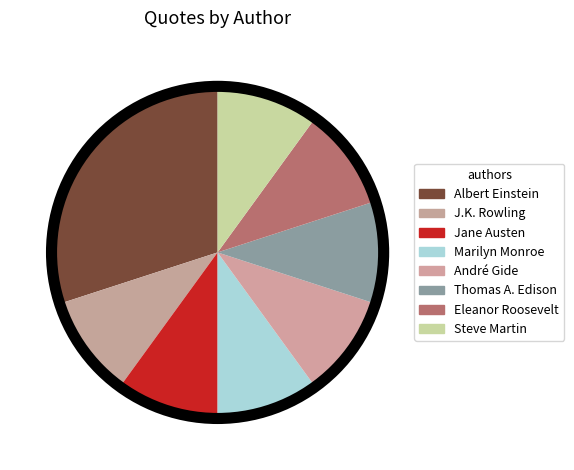

How many slices are in this pie chart?

8